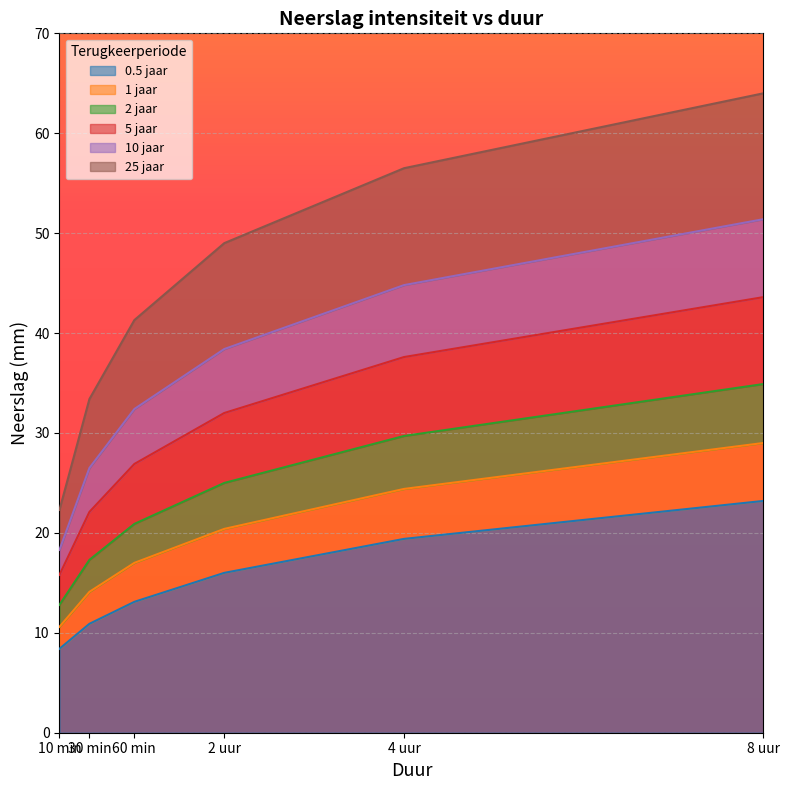

What is the sum of the 0.5 jaar values at 2 uur and 10 min?

24.4